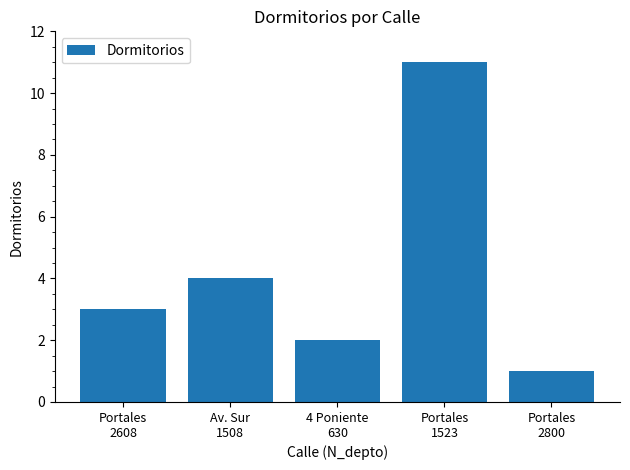

Reading left to right, extract all data points from this chart.

3	4	2	11	1